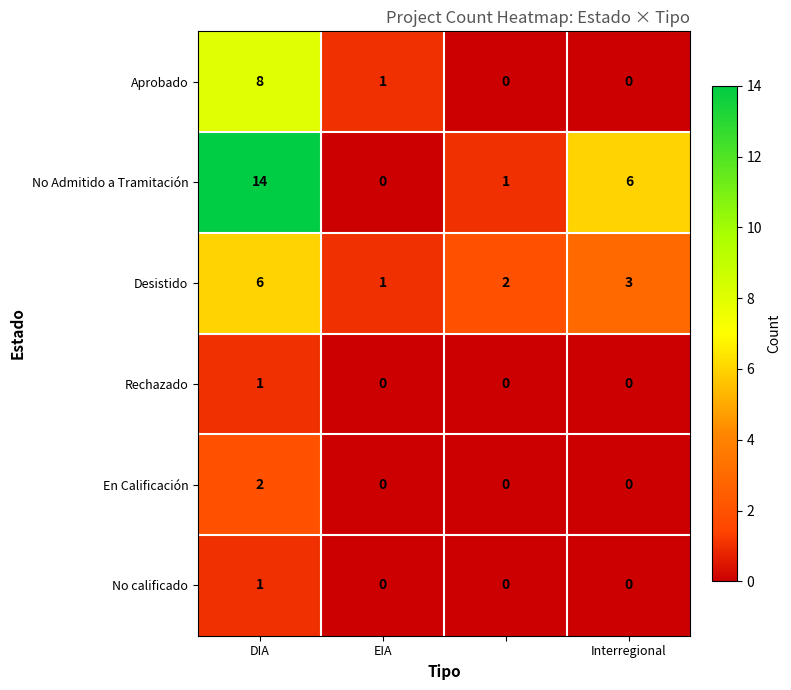

How many data points does each series have?

4